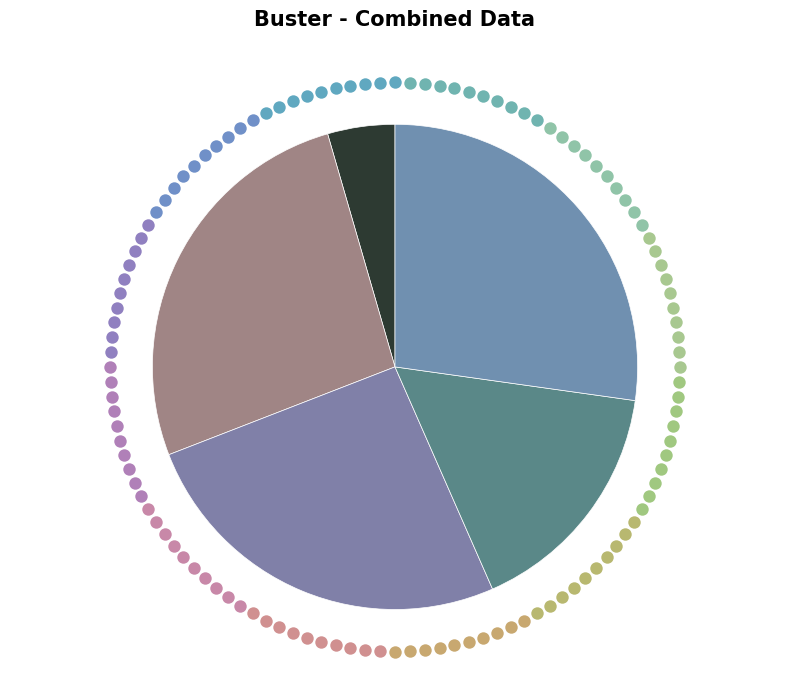

To the nearest percent, what percentage of the pie is B54?

27%